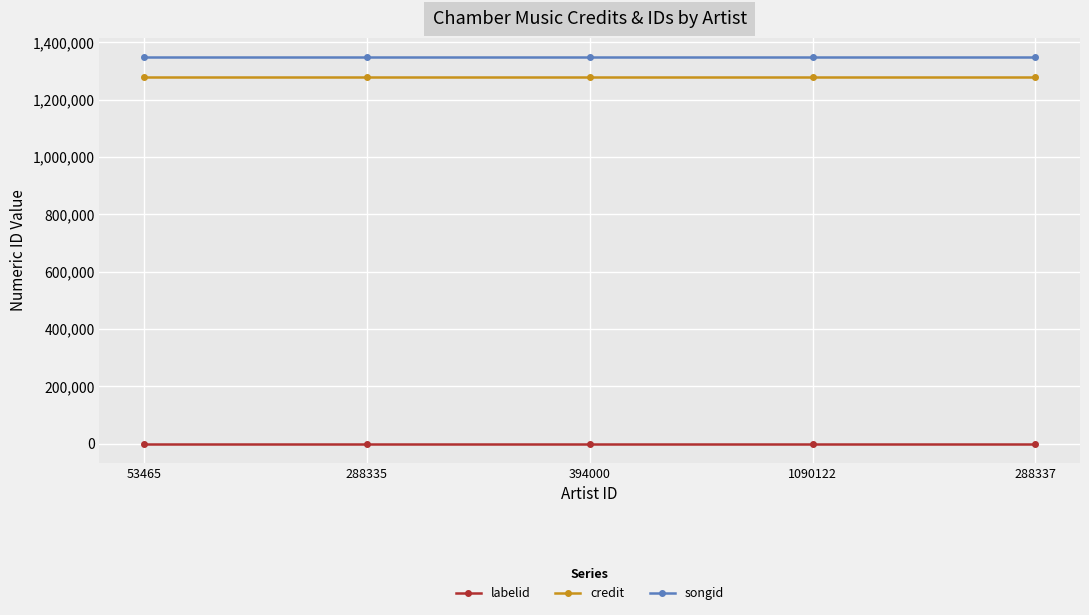

At 1090122, list the series in order from largest to smallest.

songid, credit, labelid